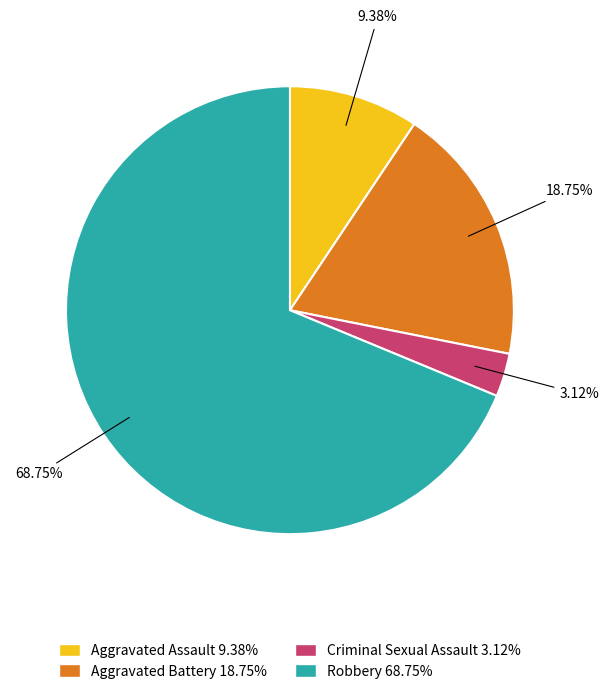

To the nearest percent, what portion does Criminal Sexual Assault represent?

3%